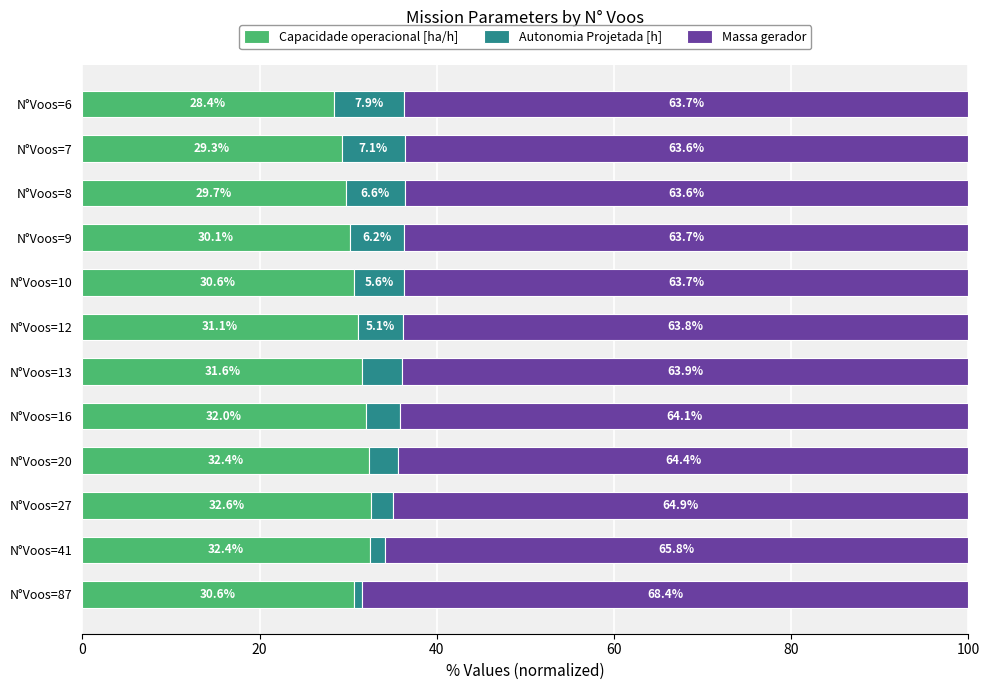

What is the difference between the maximum and minimum values in the Capacidade operacional [ha/h] series?

4.2